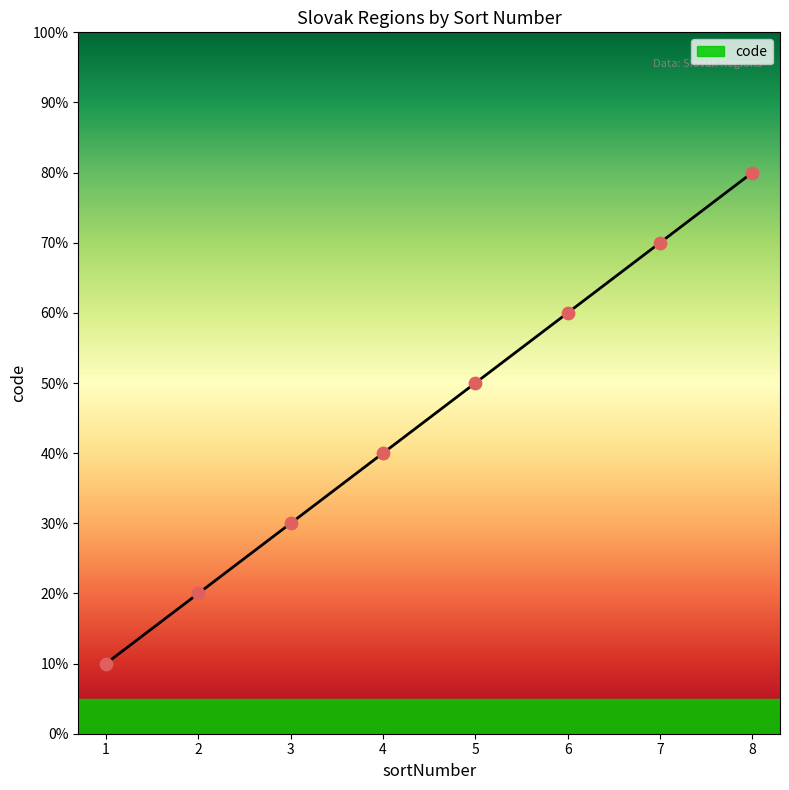

Approximately how many times larger is the value at 3 compared to 6?

0.5